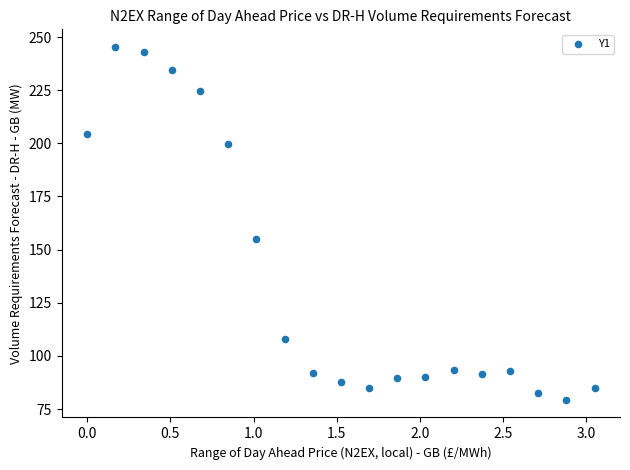

What Y value in the scatter plot is closest to 162?

155.0